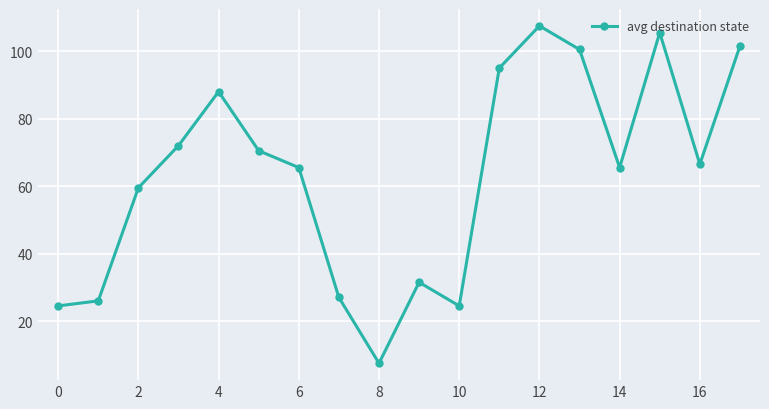

How many lines are shown in the chart?

1